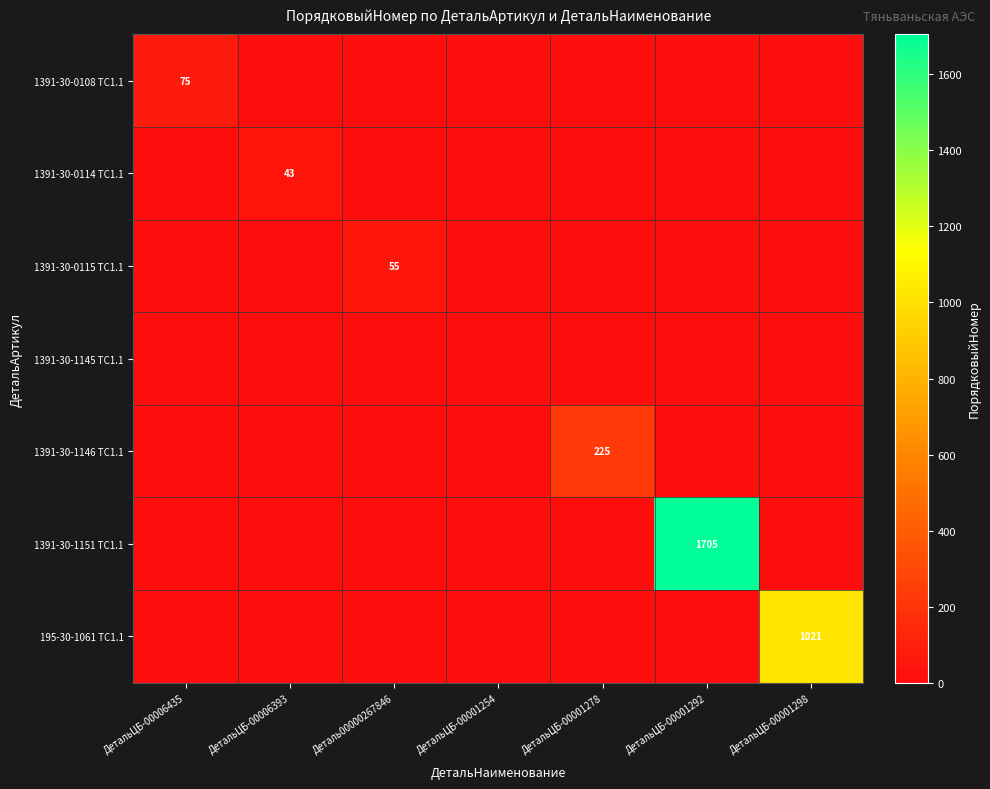

True or false: 1391-30-0115 ТС1.1 has a value of 29 at Деталь00000267846.

False